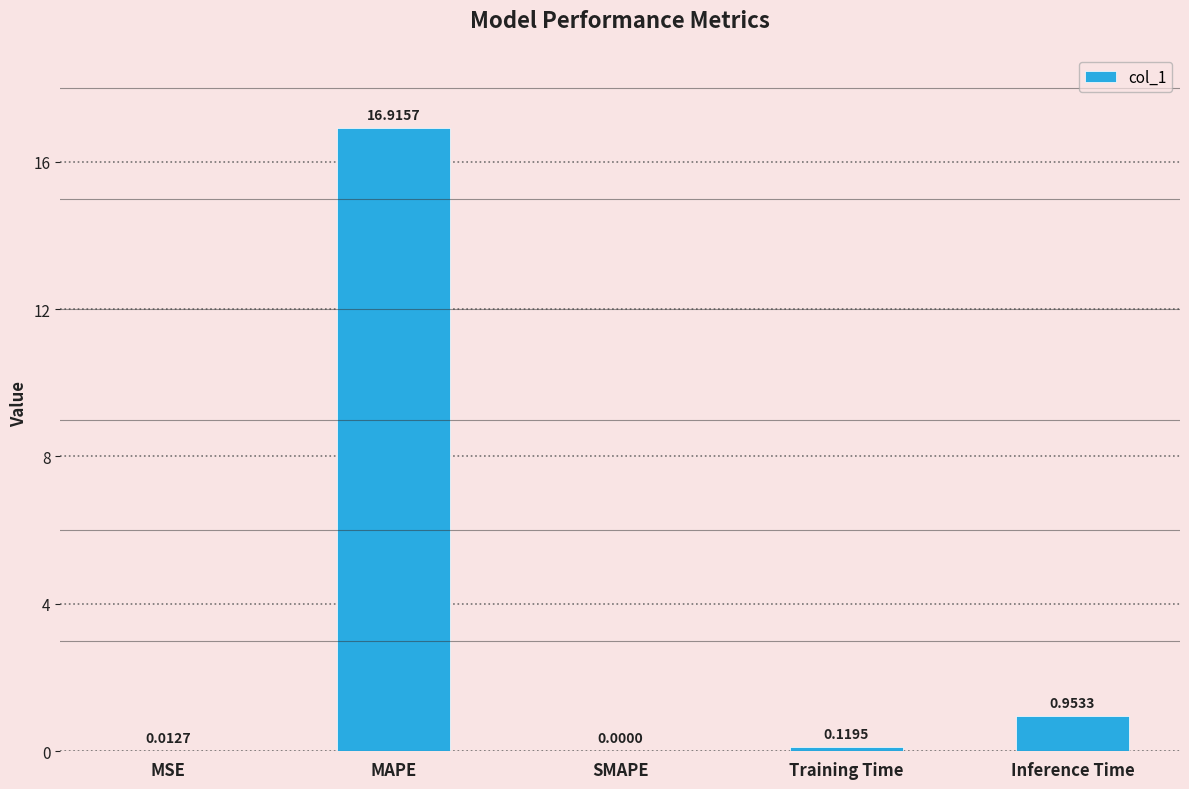

Where is the data nearest to the value 8?

Inference Time